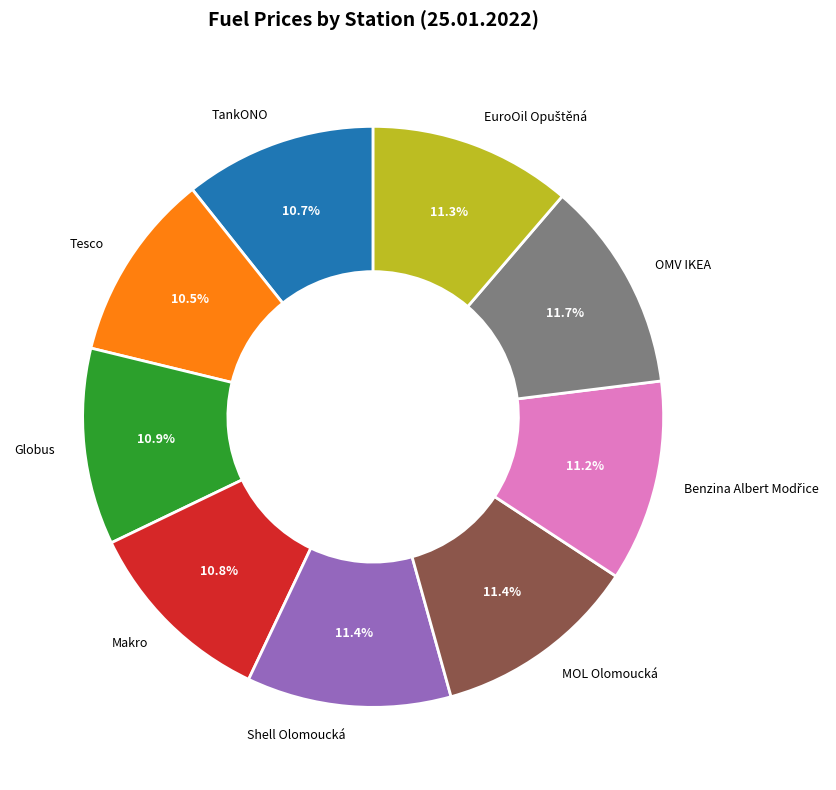

Approximately how many times larger is the value at Globus compared to Shell Olomoucká?

1.0